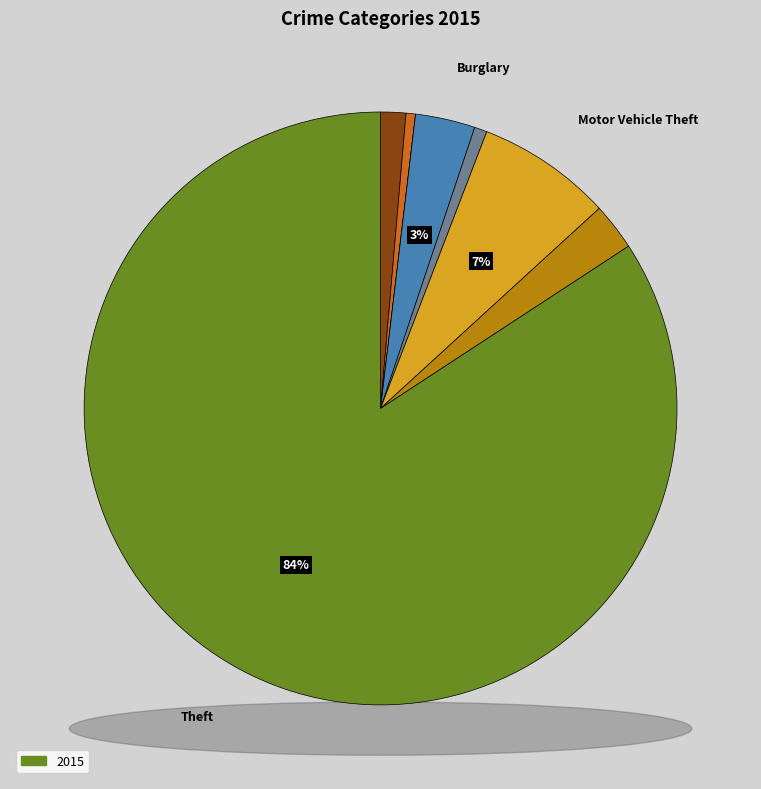

What percentage is NOT represented by Robbery?

97.4%